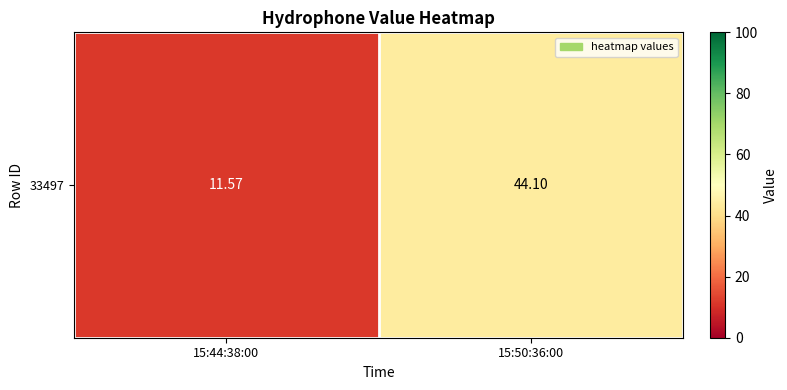

How many series are shown in this chart?

1